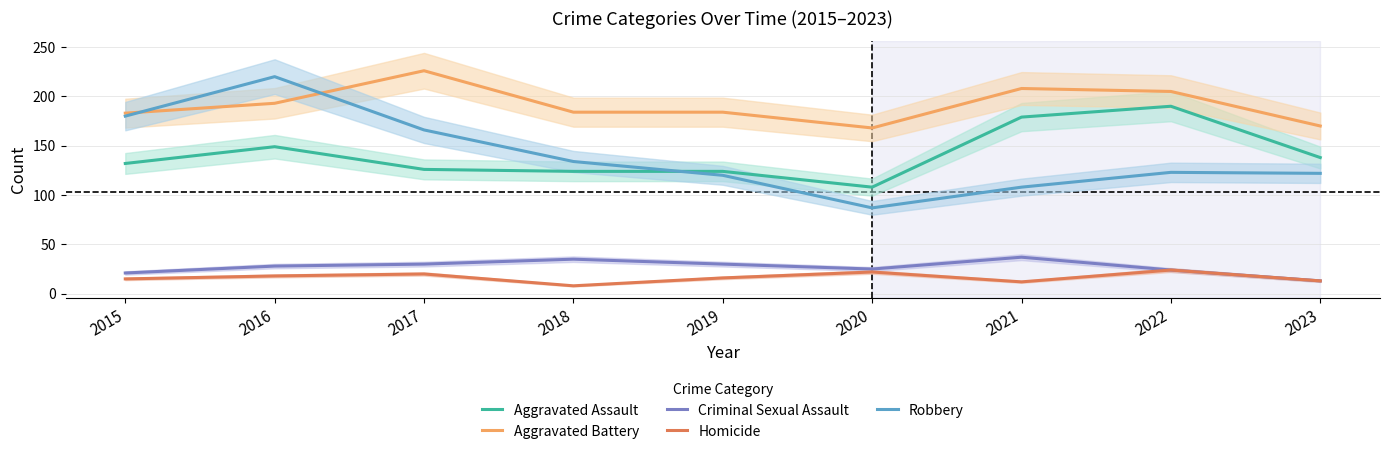

Which category has the highest value across all series?

2017